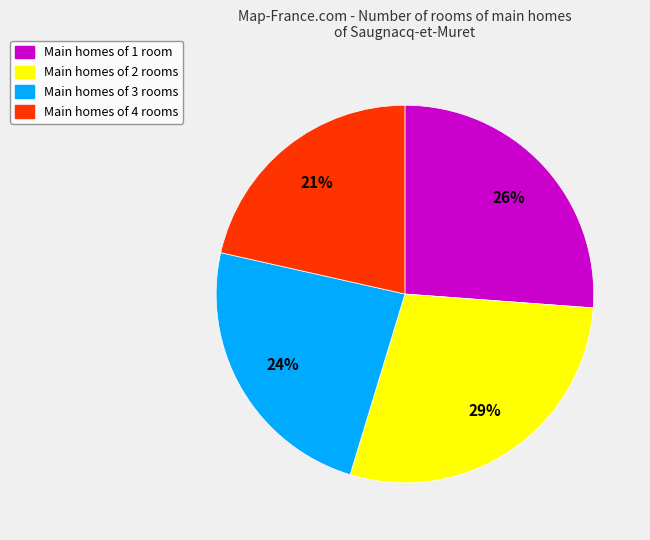

To the nearest percent, what is the average slice percentage?

25%